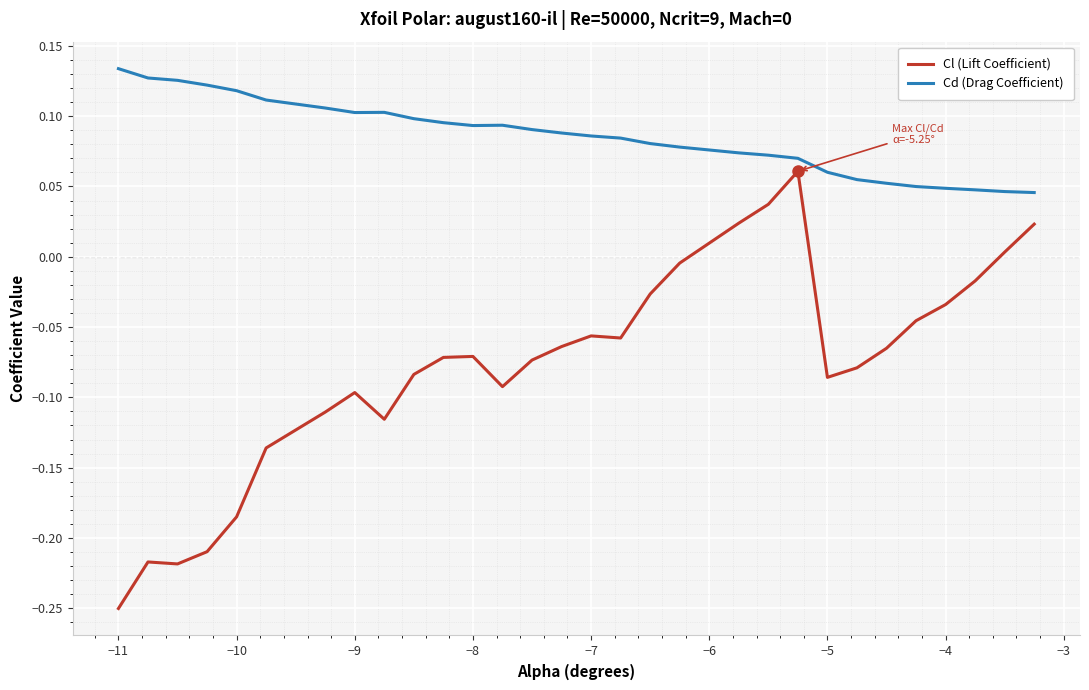

True or false: Cd (Drag Coefficient) and Cl (Lift Coefficient) intersect in this chart.

False